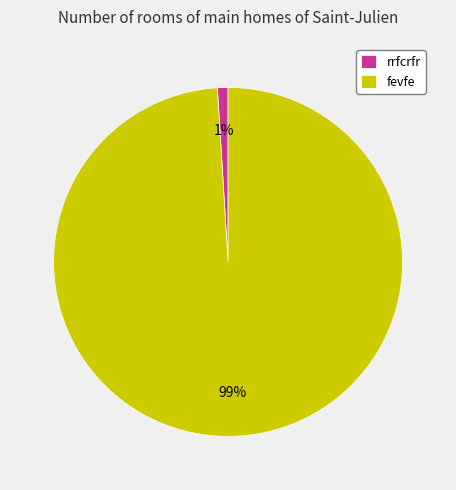

To the nearest percent, what percentage of the pie is rrfcrfr?

1%